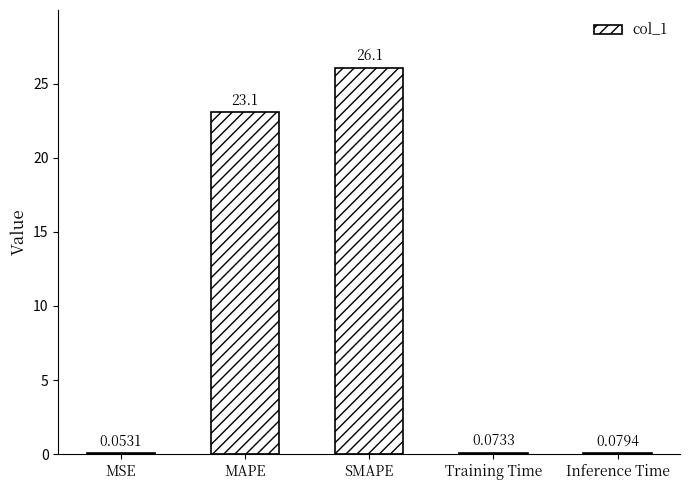

Where is the data nearest to the value 13?

MAPE